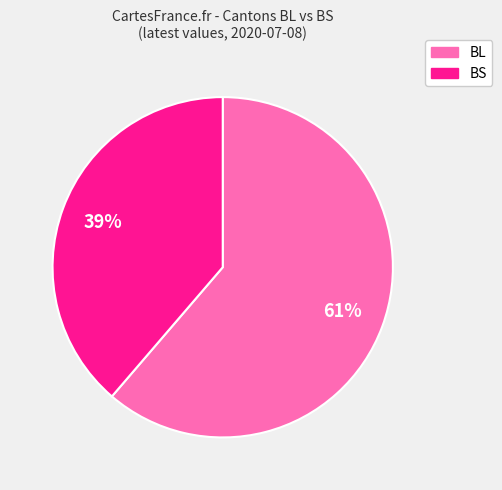

Do BL and BS together represent more than half of the pie?

Yes